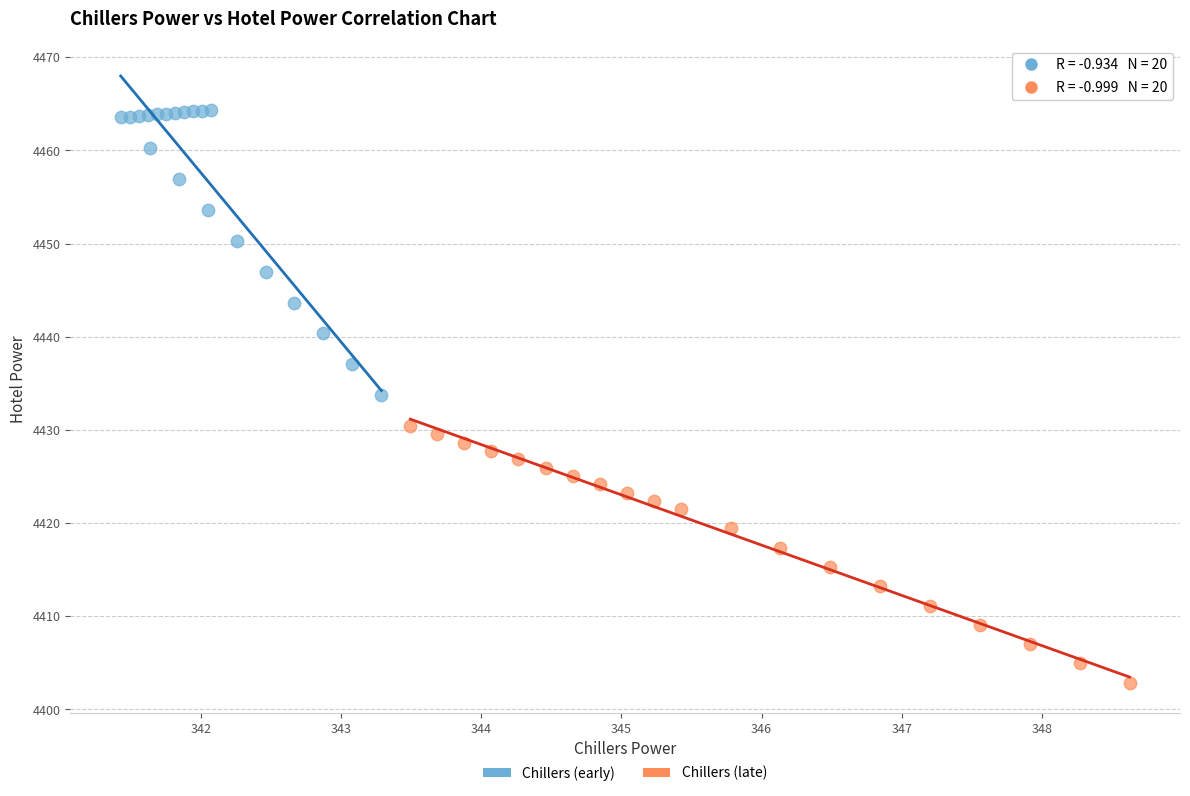

Which series has the widest spread of Y values?

Chillers (early)